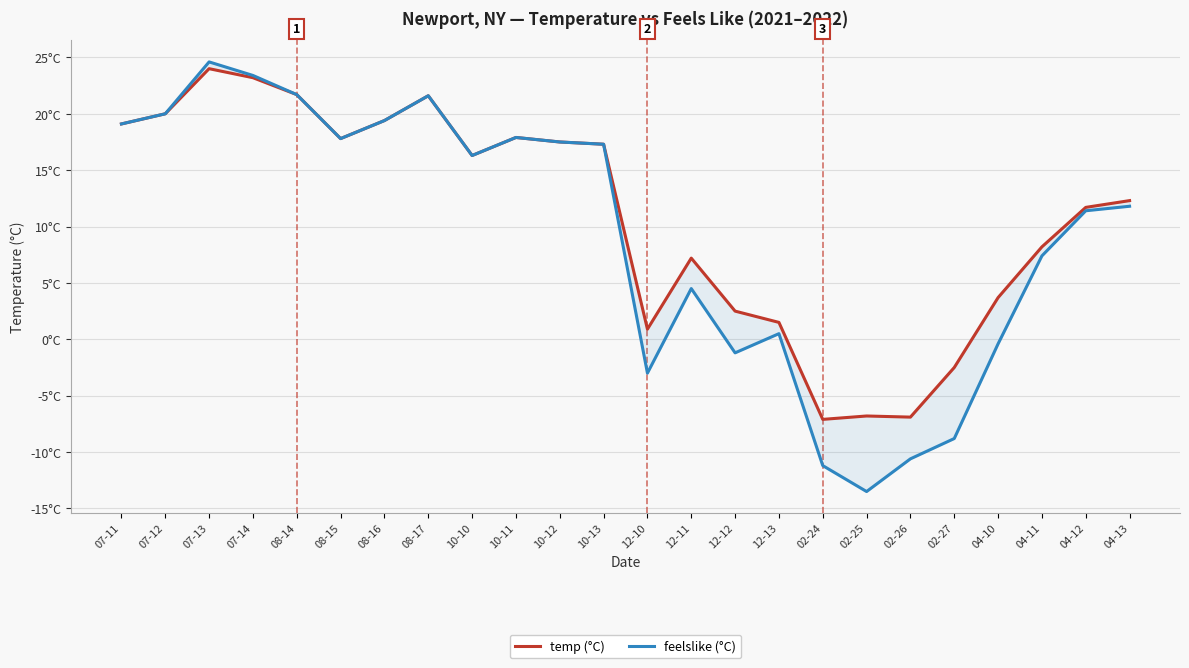

At which category does feelslike reach its first local valley?

08-15